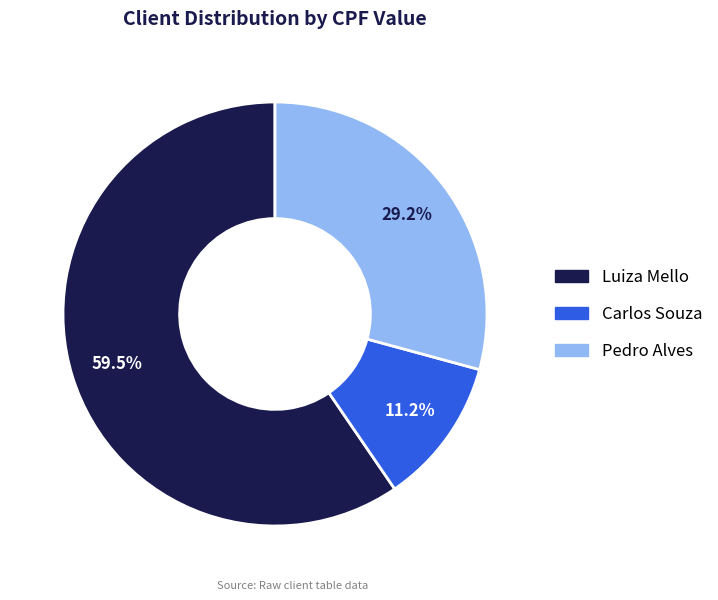

Is it true that Luiza Mello is 69% of the pie?

False